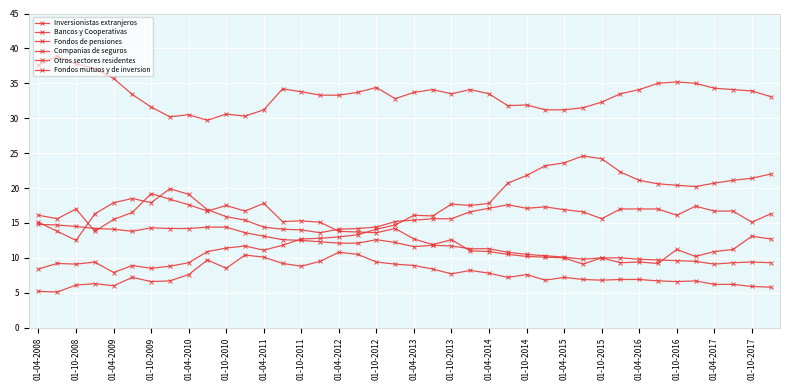

How many lines are shown in the chart?

6